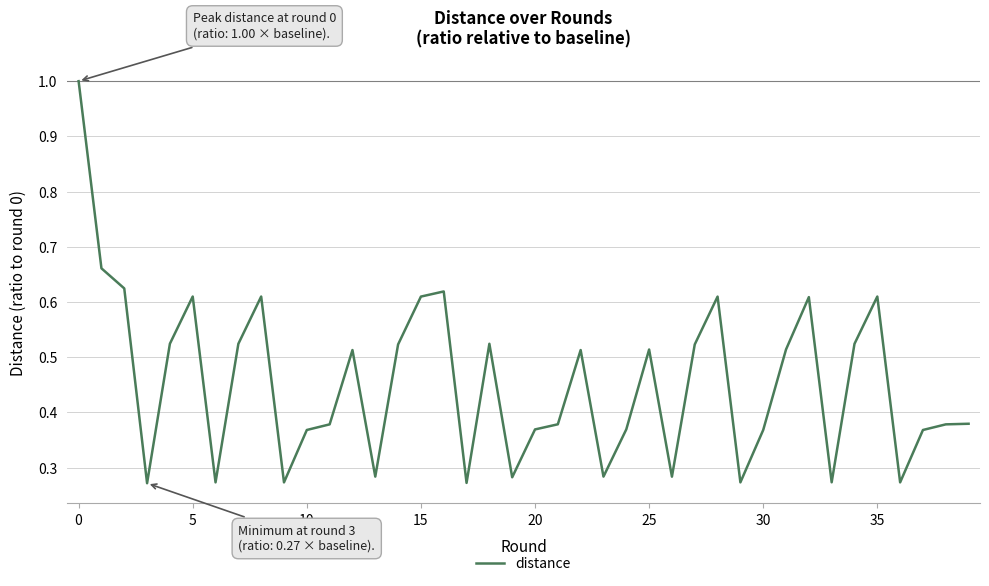

What is the maximum value shown in the chart?

1.0